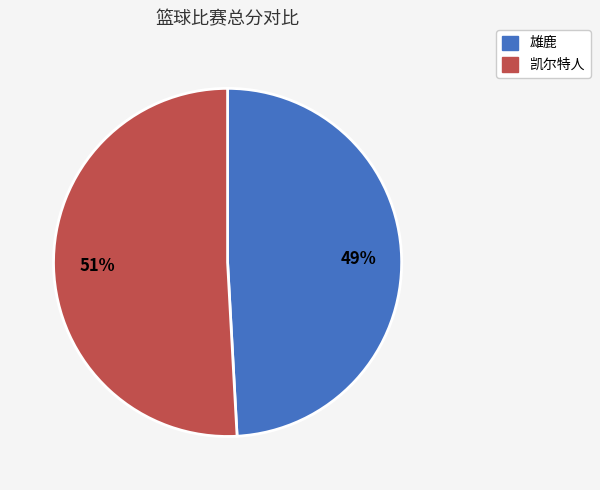

What percentage is the 凯尔特人 slice, to the nearest percent?

51%